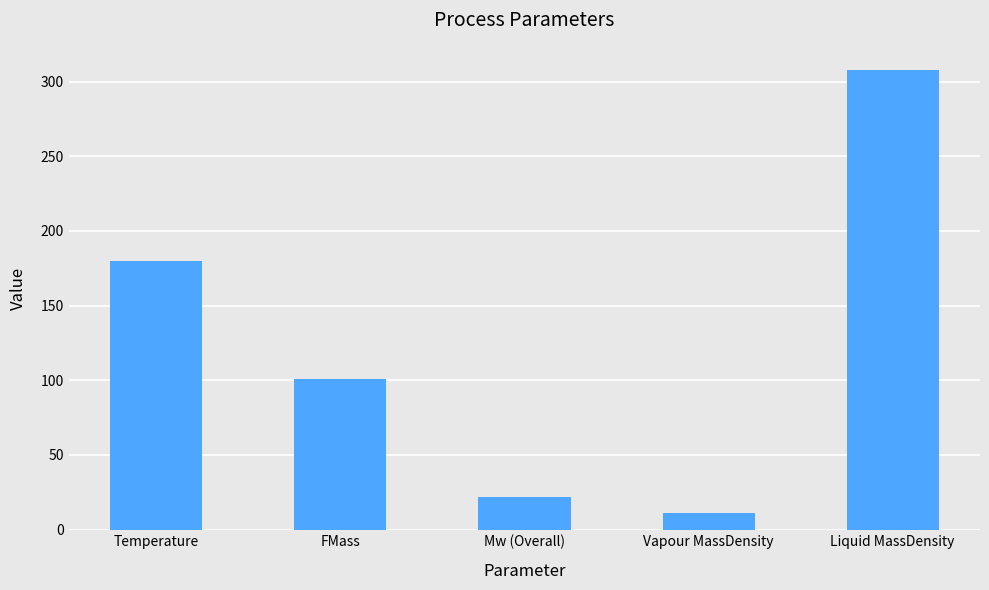

How many data points are less than 101?

2